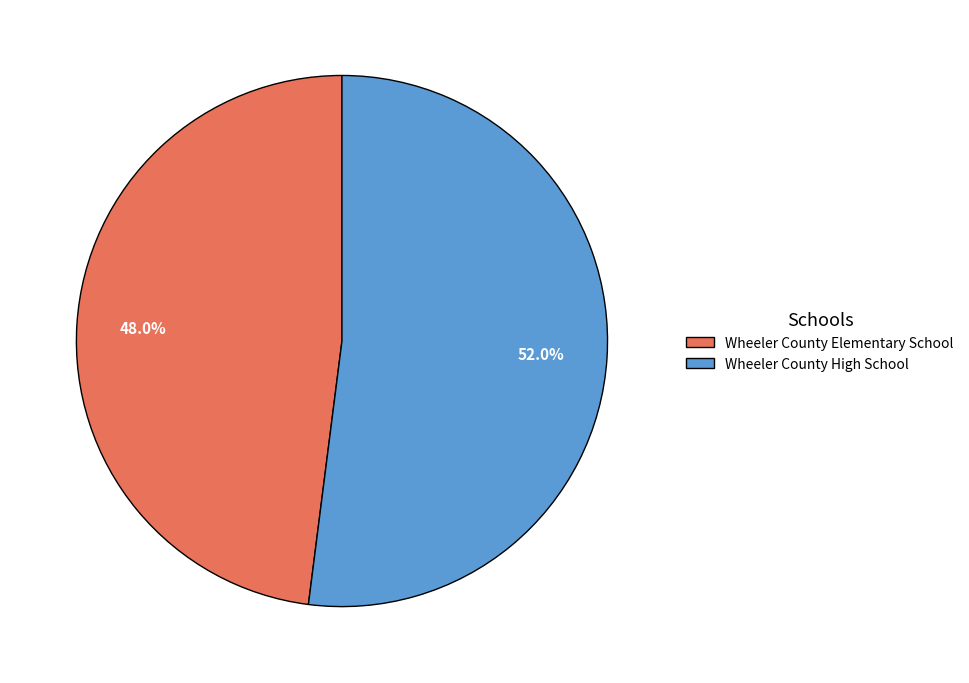

Do Wheeler County High School and Wheeler County Elementary School together represent more than half of the pie?

Yes